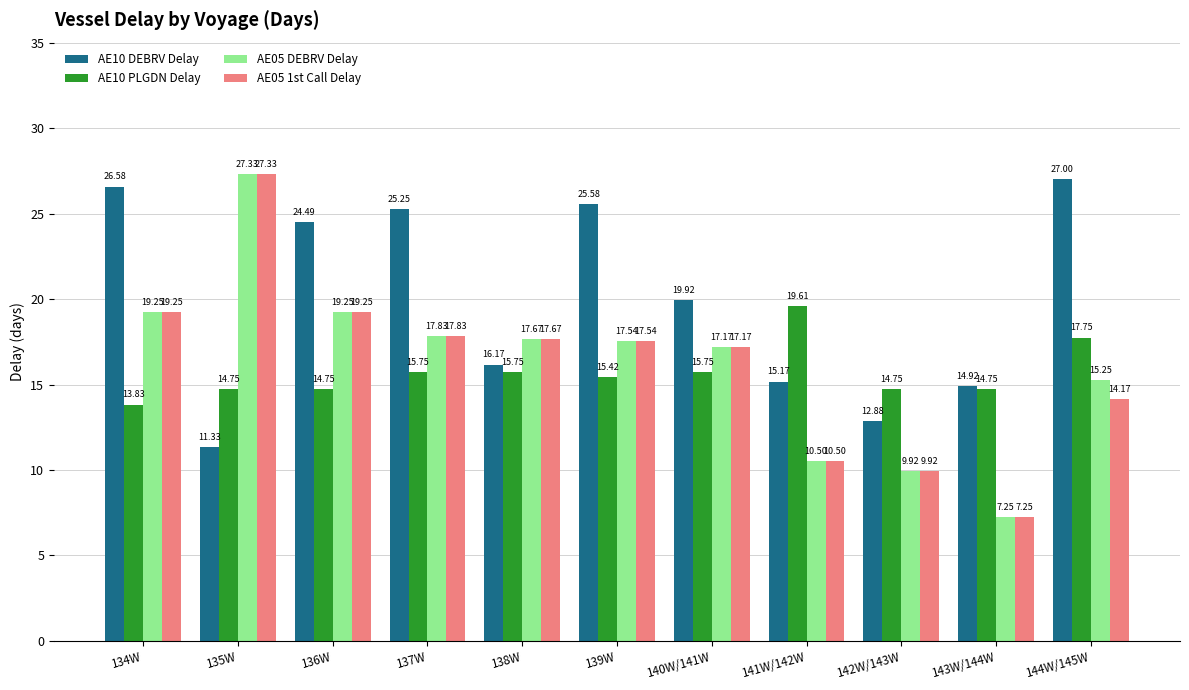

Which category has the lowest value in the AE10 DEBRV Delay series?

135W